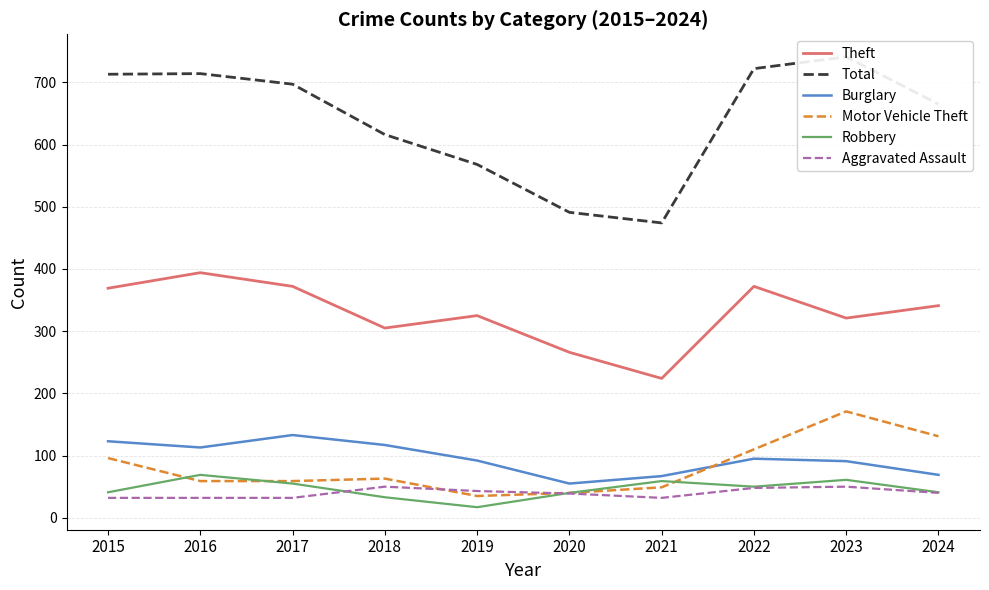

Which series changed the most between 2023 and 2024?

Total